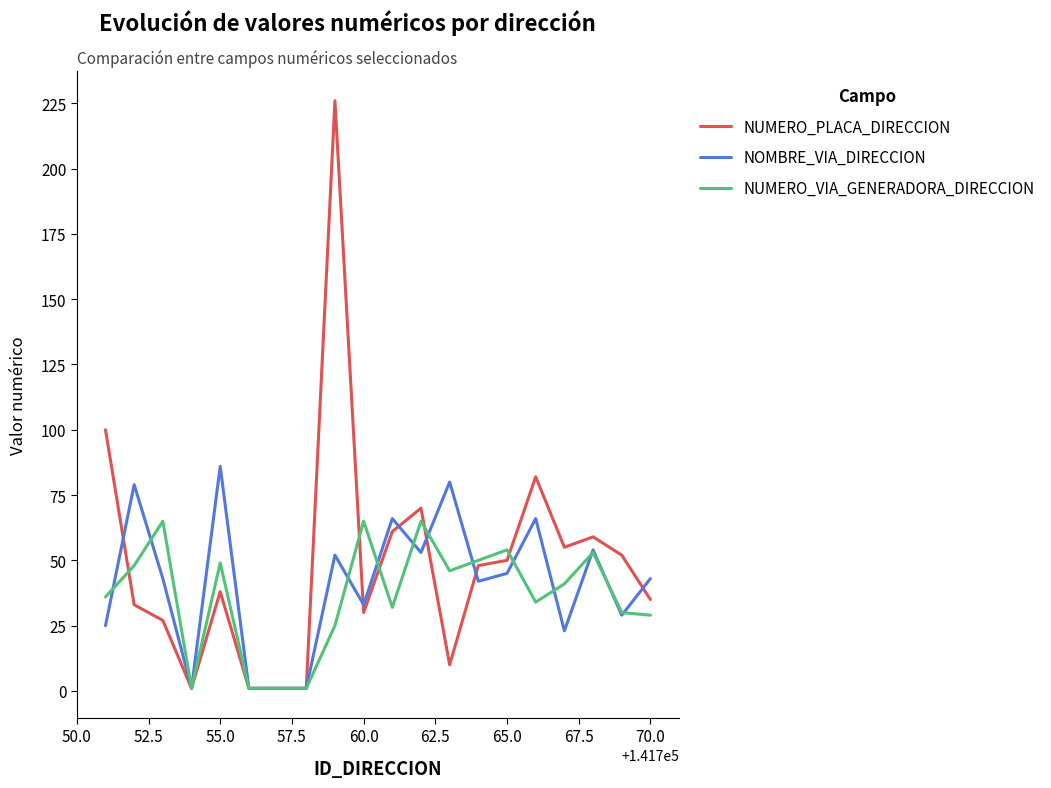

What is the highest value of the NOMBRE_VIA_DIRECCION series?

86